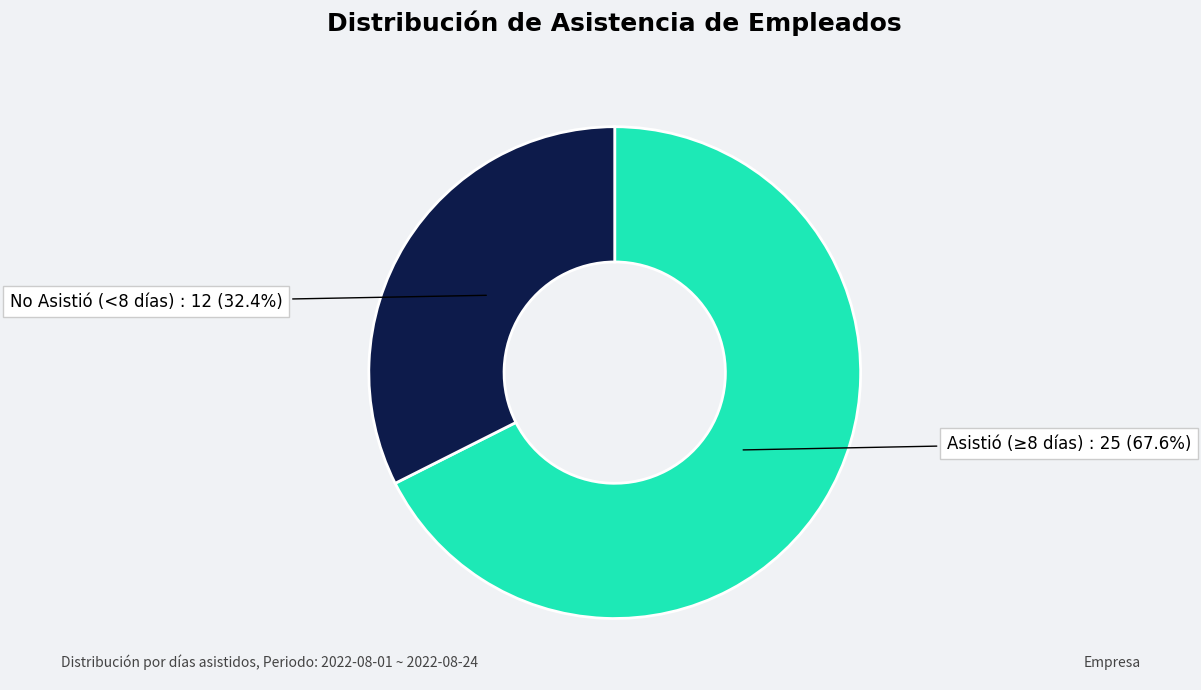

Is there a majority slice in this chart?

Yes